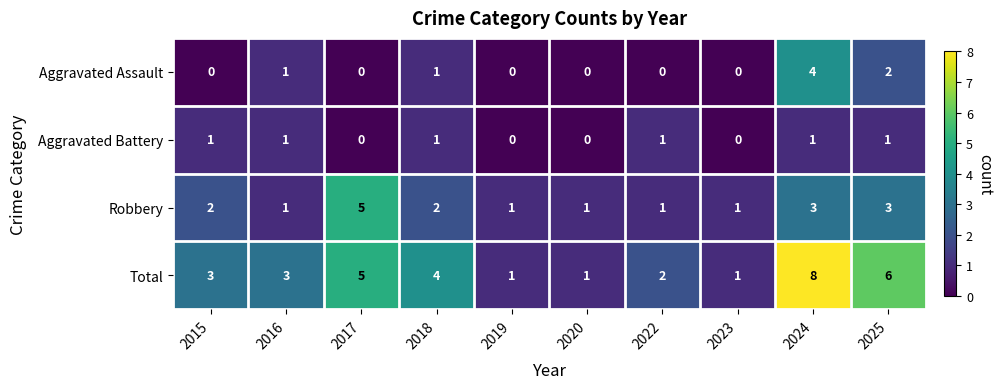

Count the number of categories in the chart.

10